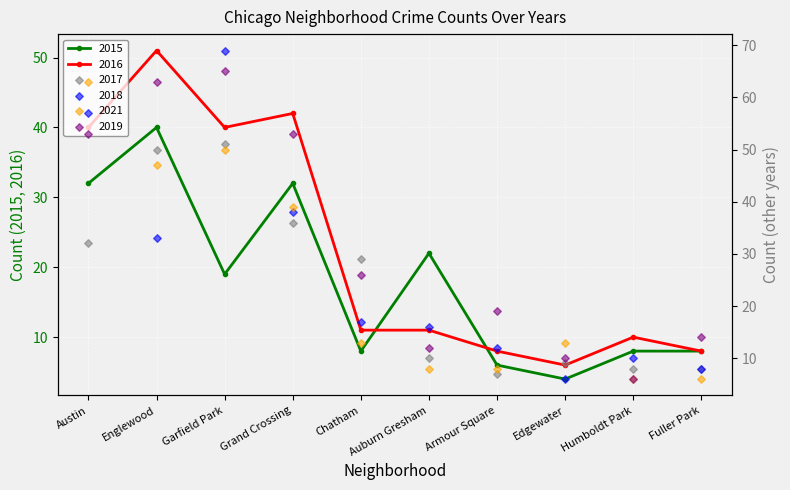

Is the value of 2016 at Garfield Park greater than the value of 2019 at Fuller Park?

Yes